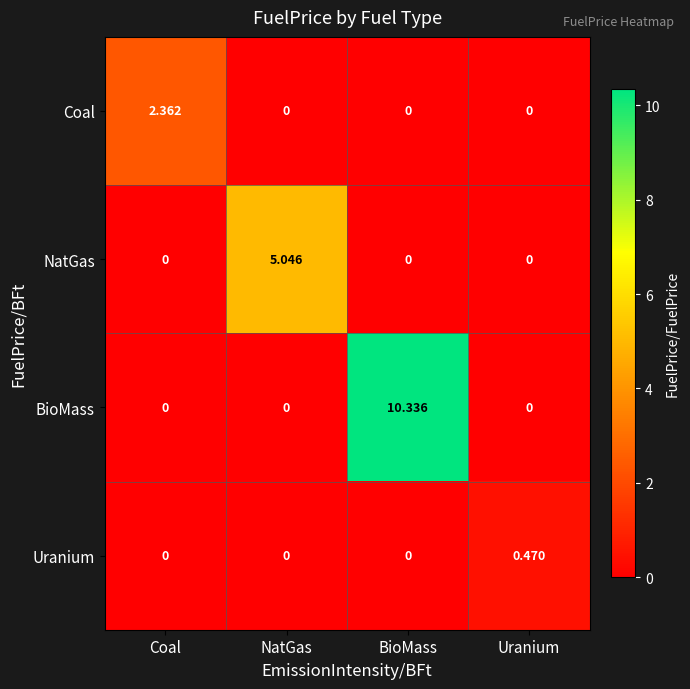

How many distinct data groups are displayed?

4